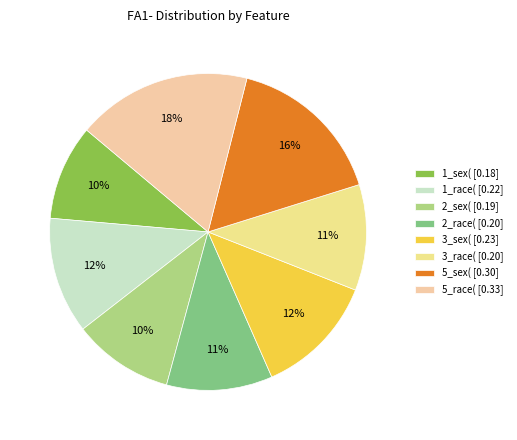

How many slices are in this pie chart?

8